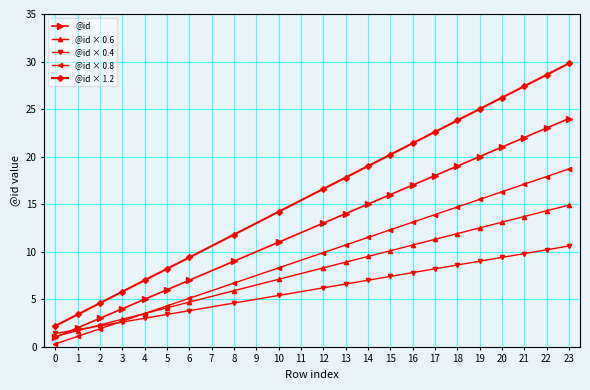

At how many categories does at least one series exceed 18?

10